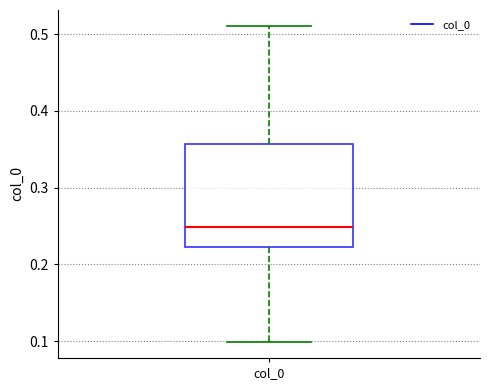

Transcribe this box plot: give where the median line is, the range the box spans, and where the two whiskers end, as read against the y-axis. The values are not printed on the chart, so give them approximately, as read against the axis.

median 0.25, box 0.22 to 0.36, whiskers 0.10 to 0.51